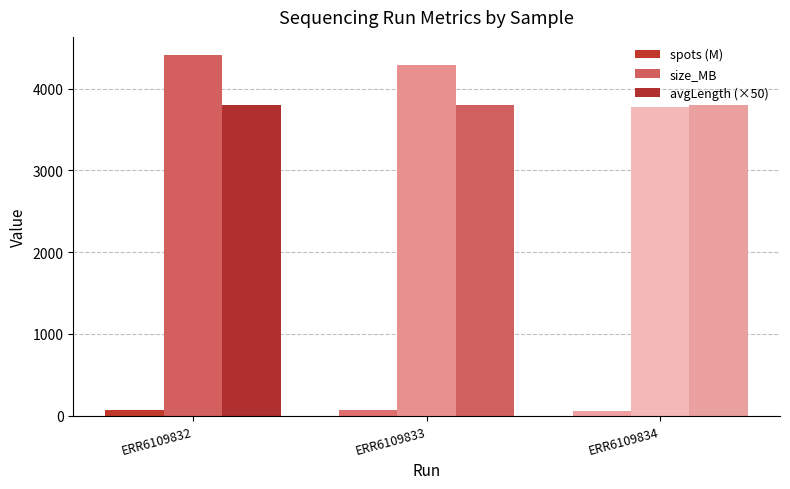

How many bars are there in each group?

3